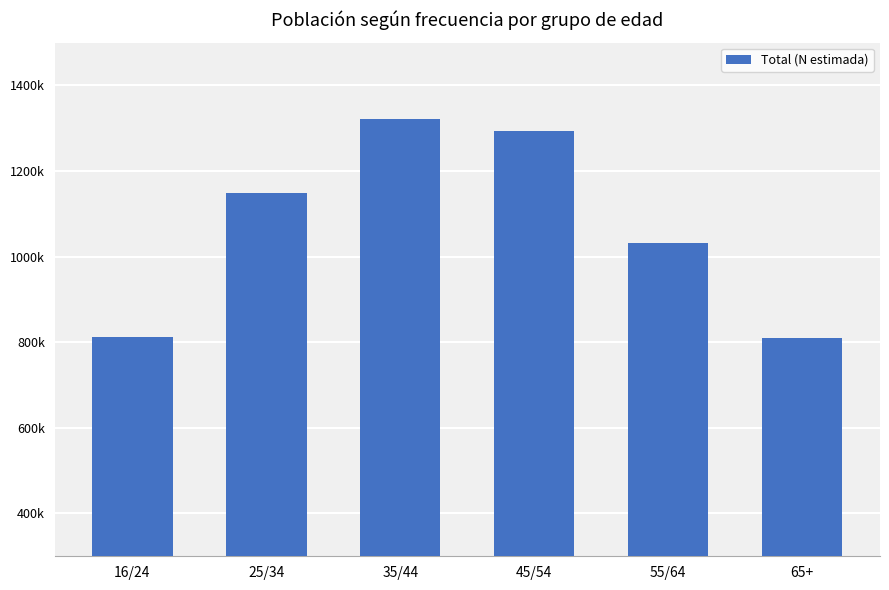

Reading left to right, transcribe all the data shown in this chart.

812085	1149028	1321928	1292892	1031800	810000